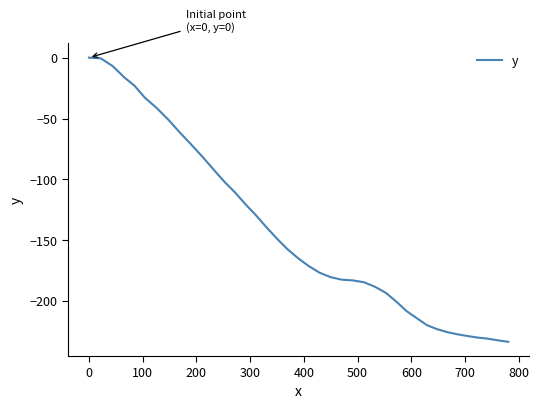

What is the difference between the maximum and minimum values?

233.3